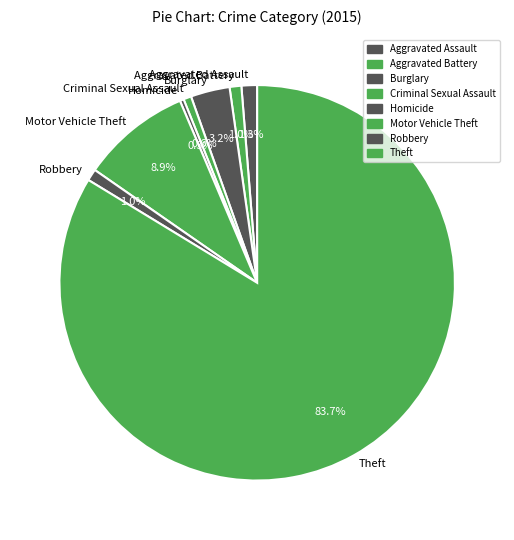

What is the largest slice in the pie chart?

Theft